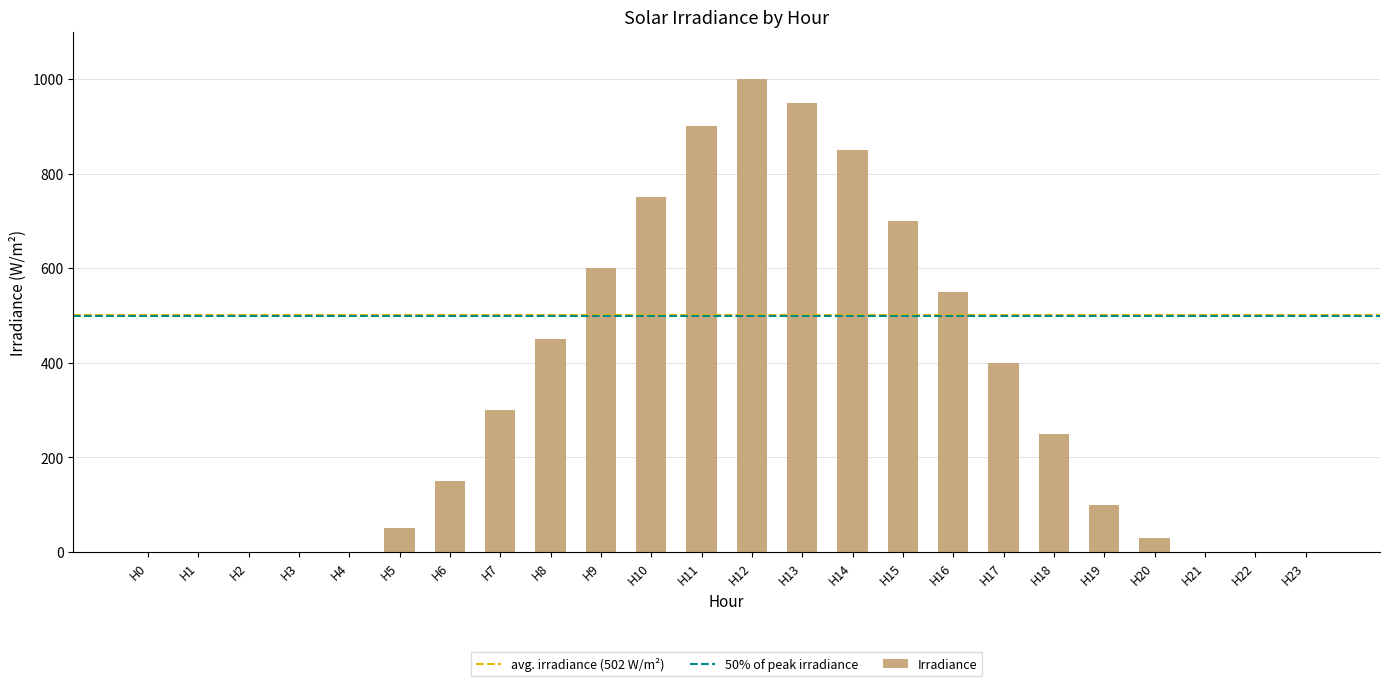

The value at H1 is 641. True or false?

False